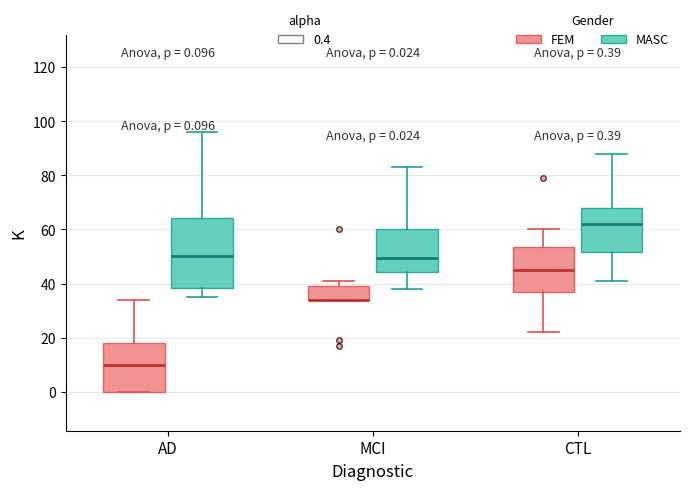

Comparing the boxes themselves (not the whiskers), which one is the tallest?

AD (MASC)